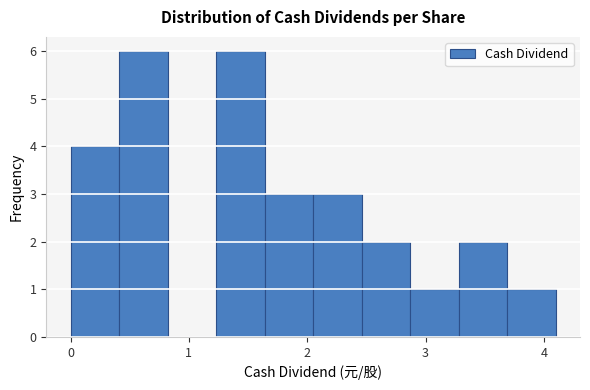

How tall is the bar that spans 2.87 to 3.28 on the x-axis? Neither the bar edges nor the heights are printed on the chart, so give them approximately, as read against the axes.

1